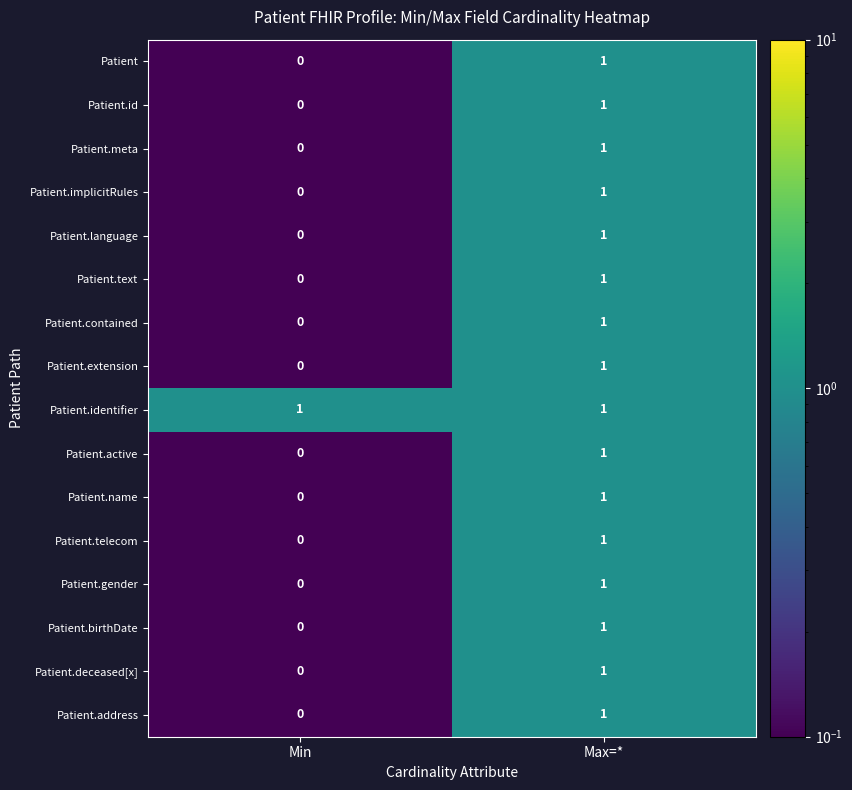

True or false: Patient.address has a value of 0 at Min.

True